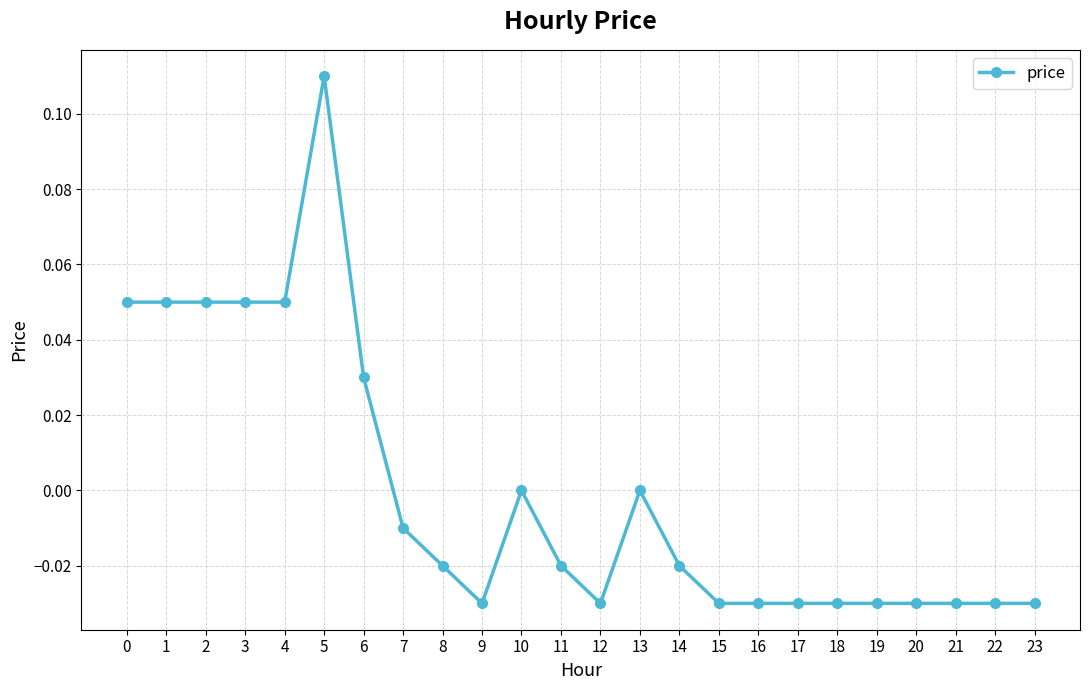

Count the number of categories in the chart.

24